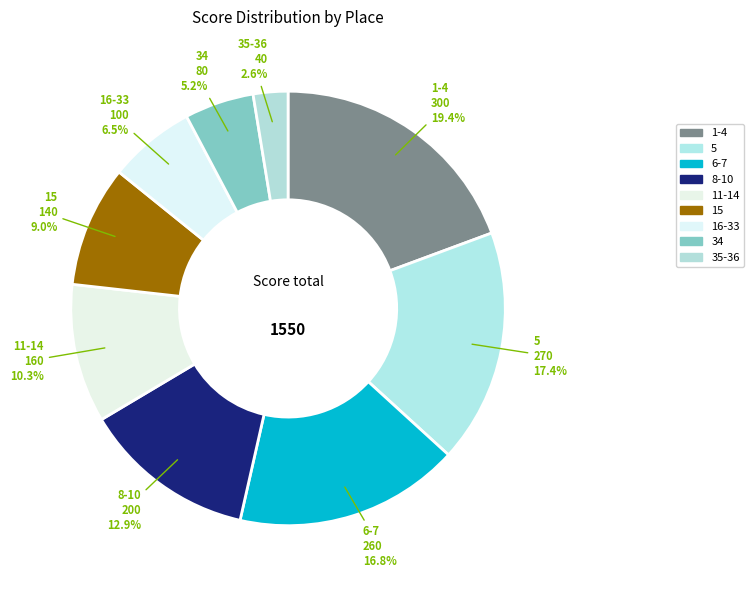

What portion of the pie excludes 1-4?

80.6%